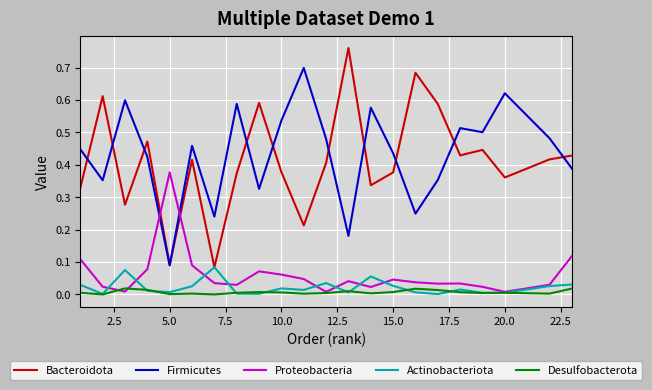

List the series in order of their peak value, lowest first.

Desulfobacterota, Actinobacteriota, Proteobacteria, Firmicutes, Bacteroidota